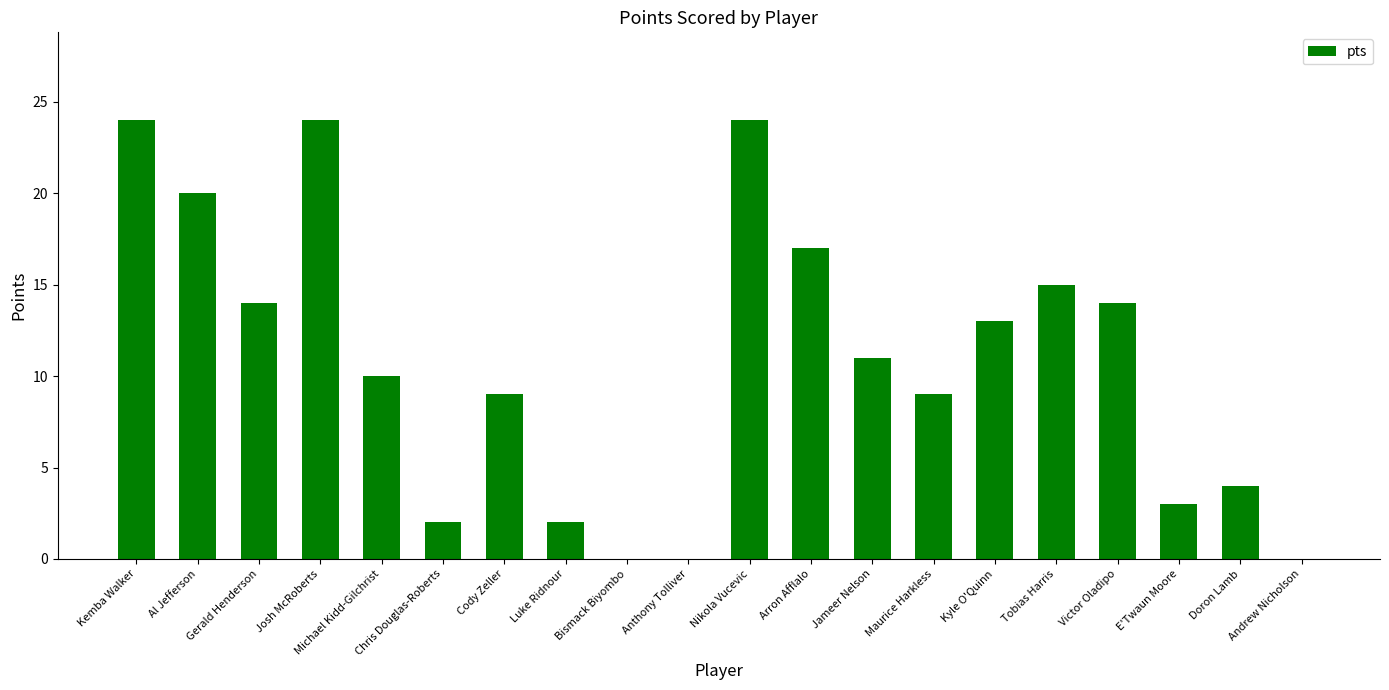

Which has a higher value, Michael Kidd-Gilchrist or Kemba Walker?

Kemba Walker